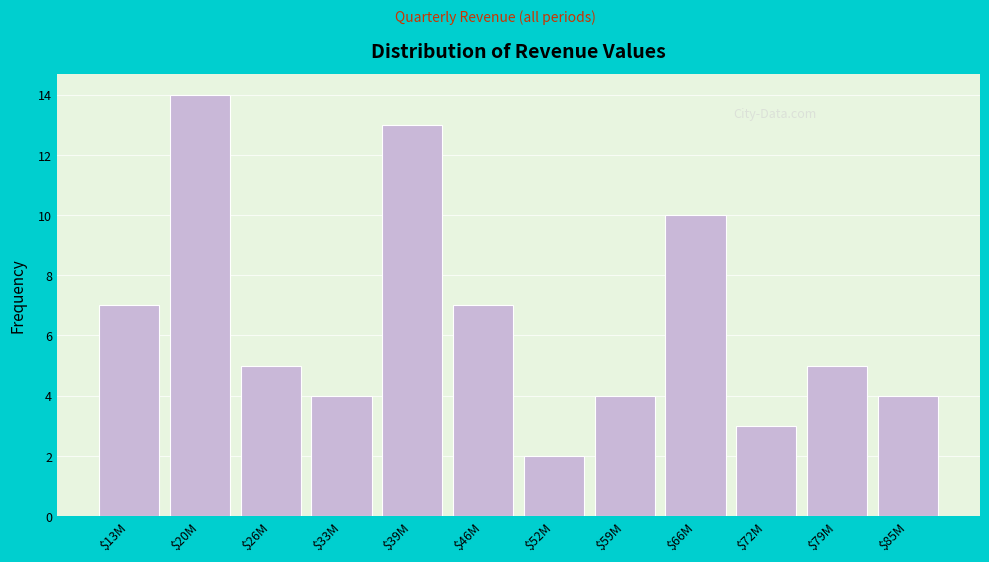

Reading right to left, transcribe all the data shown in this chart.

4	5	3	10	4	2	7	13	4	5	14	7